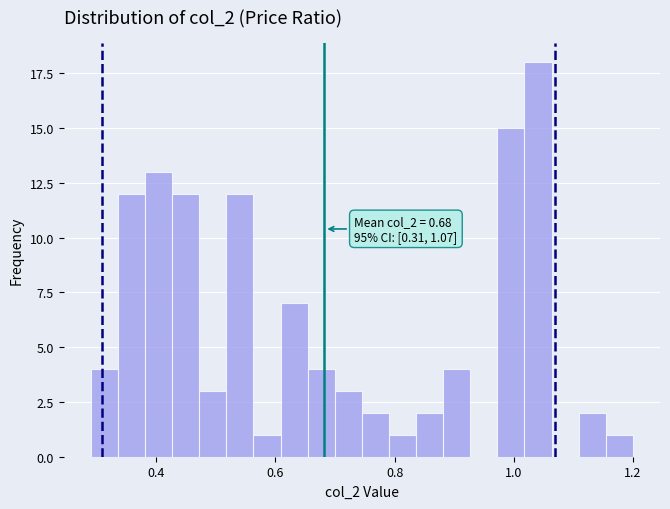

Around what value on the x-axis is the tallest bar? Give the approximate position of its centre, as read against the axis.

1.04